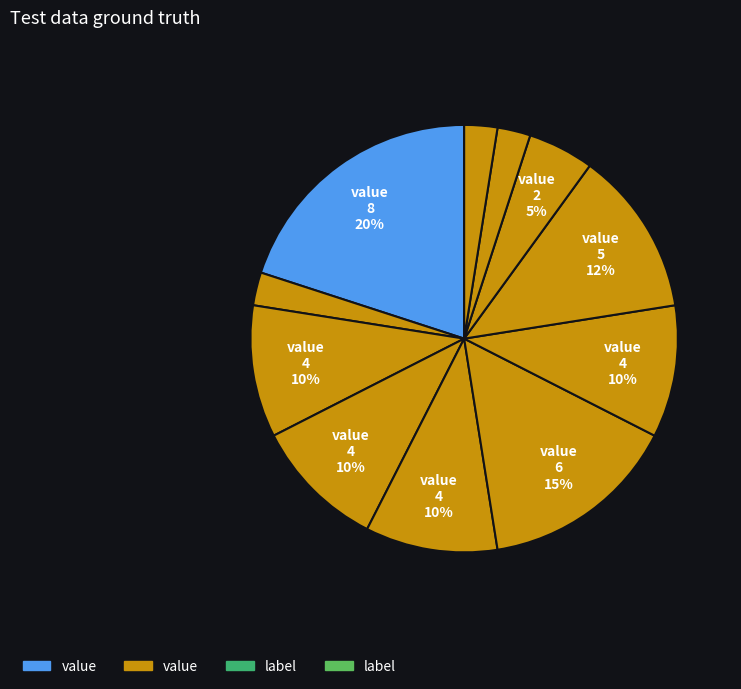

How many segments does this pie chart have?

11